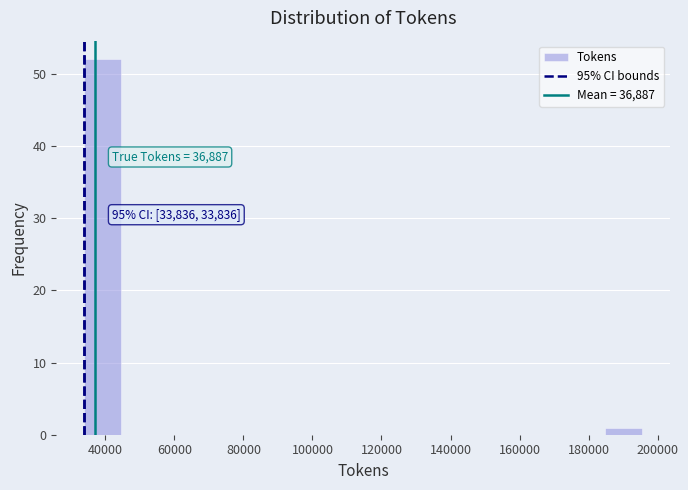

Which range on the x-axis has the tallest bar?

34000 to 44000